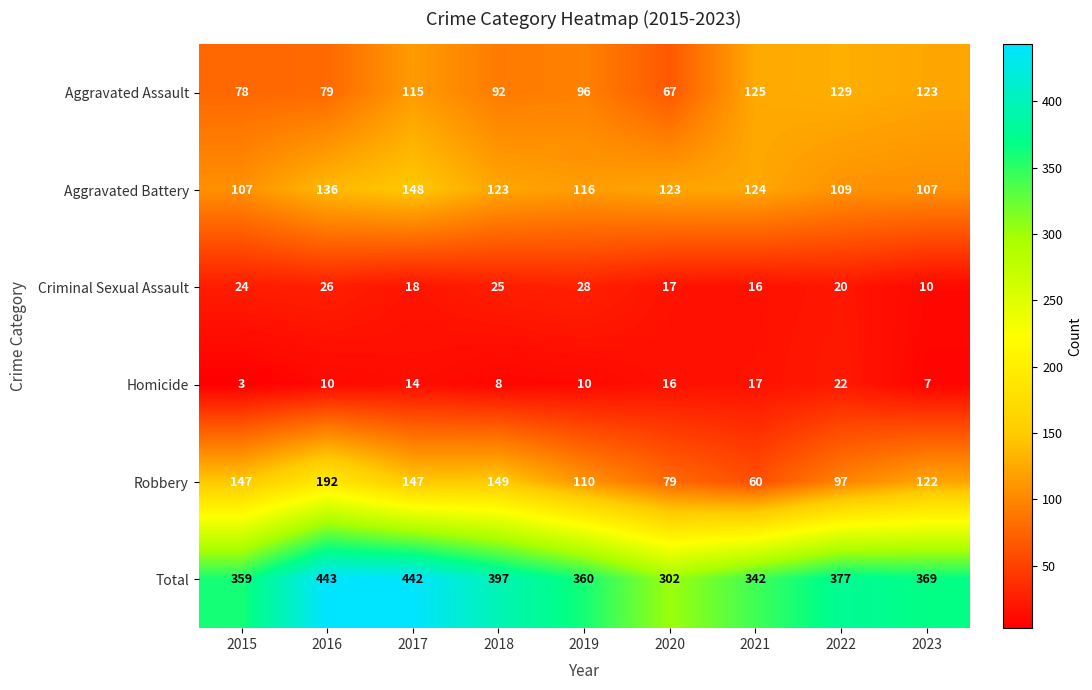

What is the difference between the second highest and second lowest values in the Total series?

100